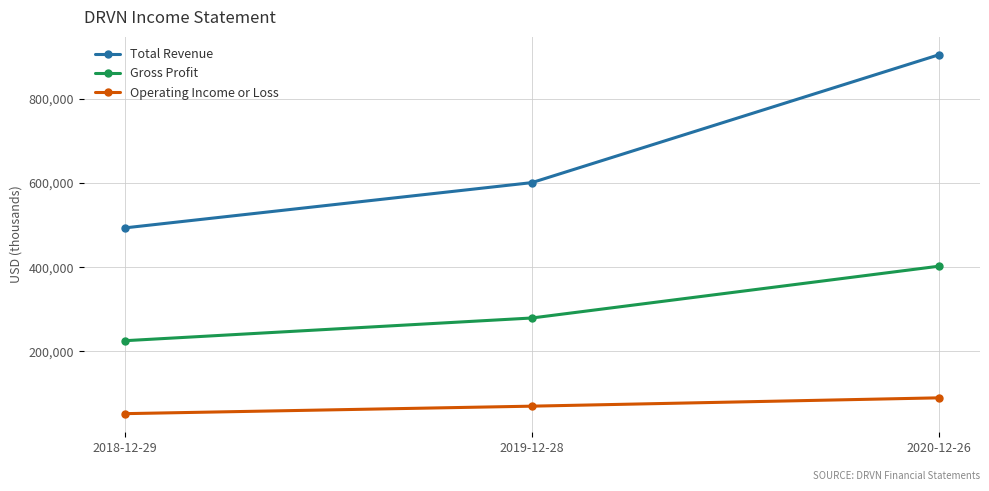

What is the maximum value shown in the chart?

904200